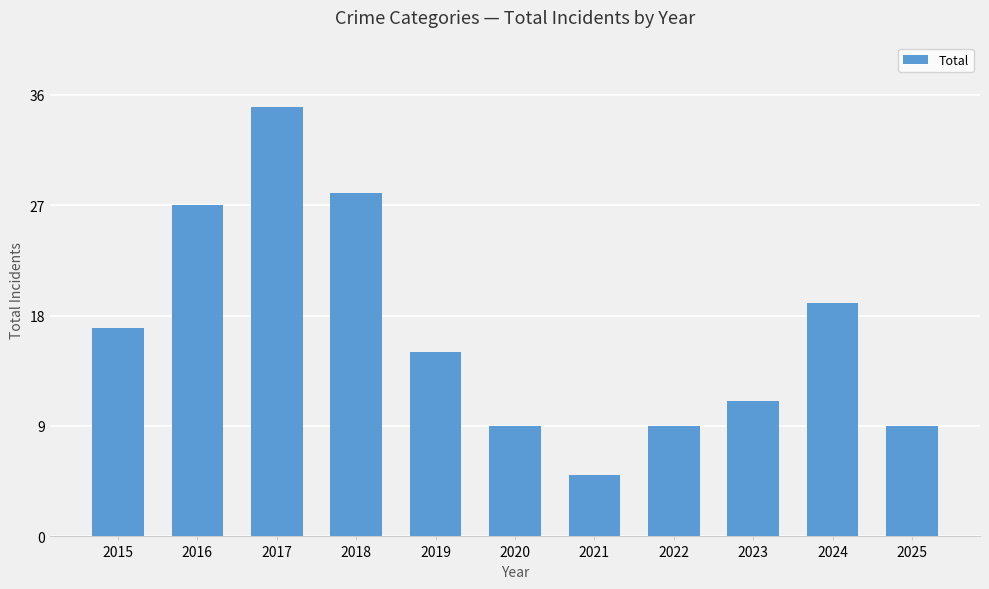

Reading left to right, list all the values displayed in this chart.

17	27	35	28	15	9	5	9	11	19	9